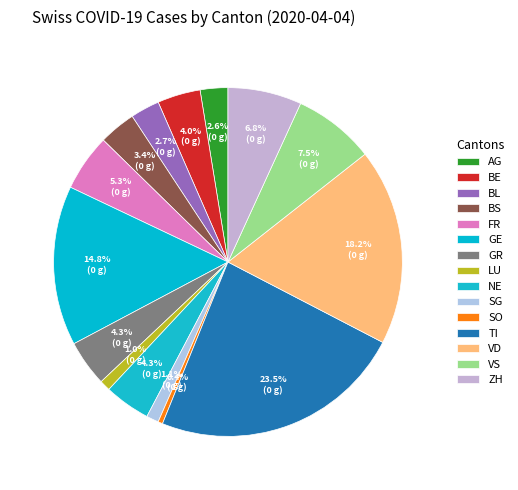

Which category has the smallest portion of the pie?

SO